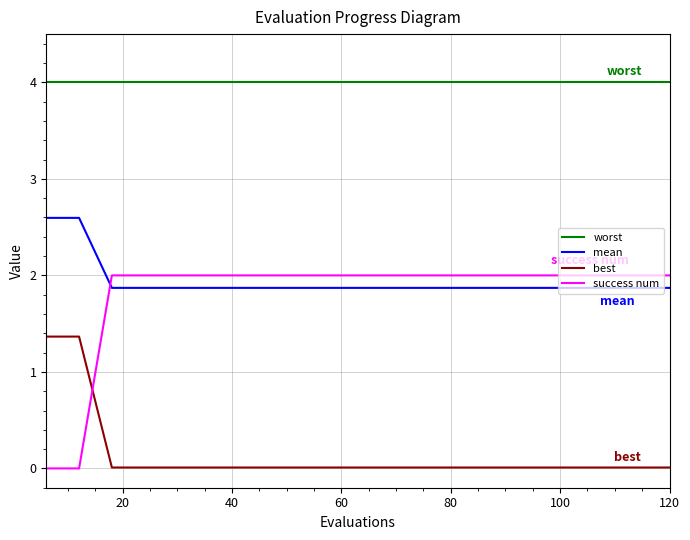

How many intersections are there between success num and best?

1